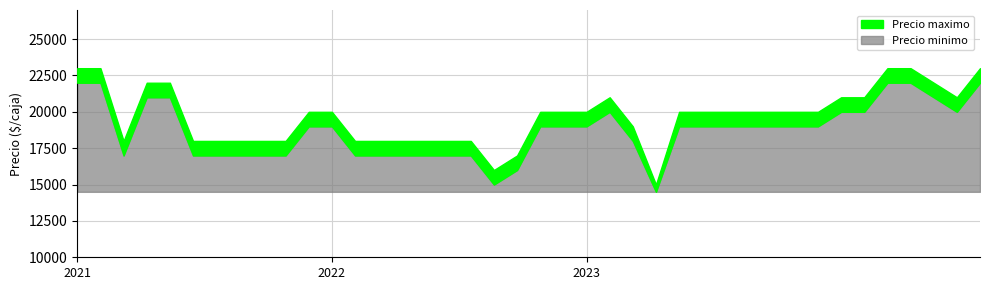

How many Precio minimo values are between 17000 and 20000?

29